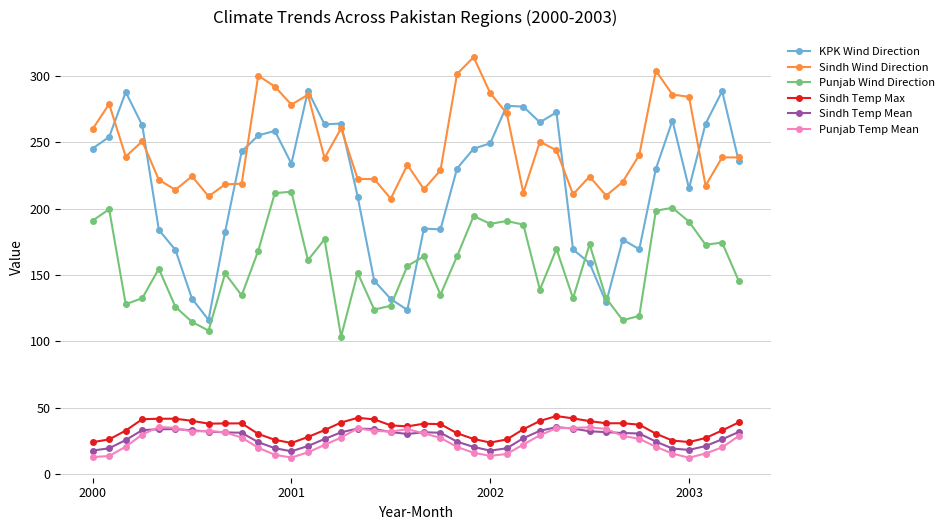

How many data points does each series have?

40